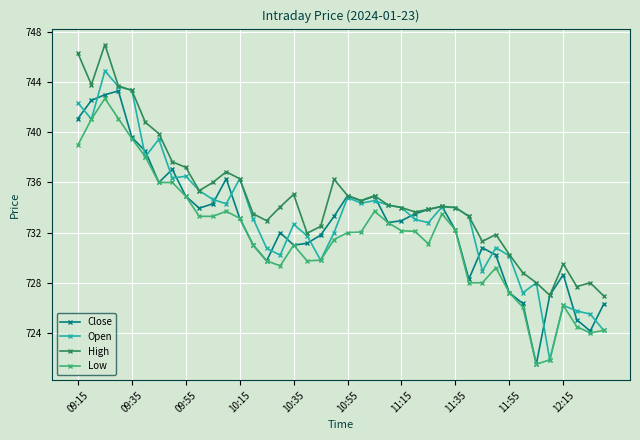

What is the value of the High point at the 2nd from the left?

743.8